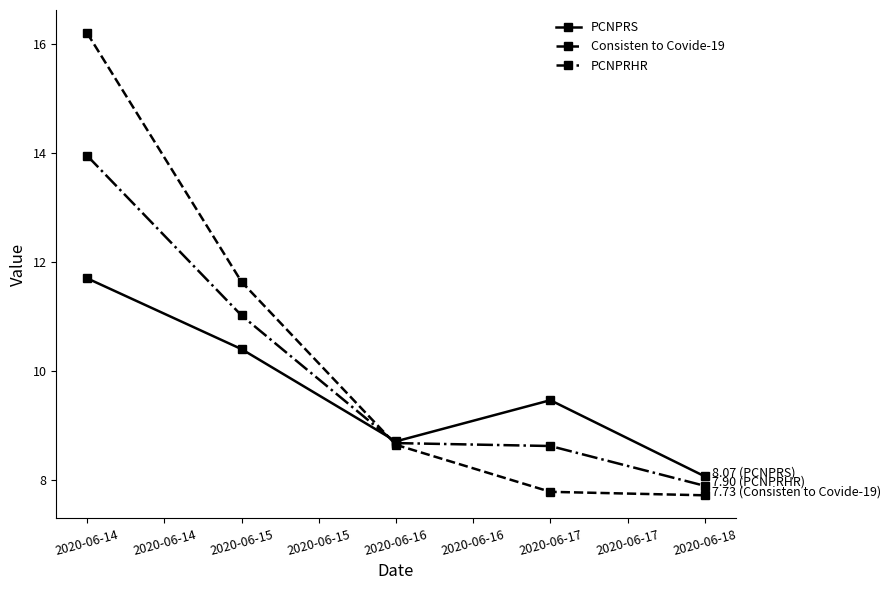

How many interior local peaks does the PCNPRS series have?

1